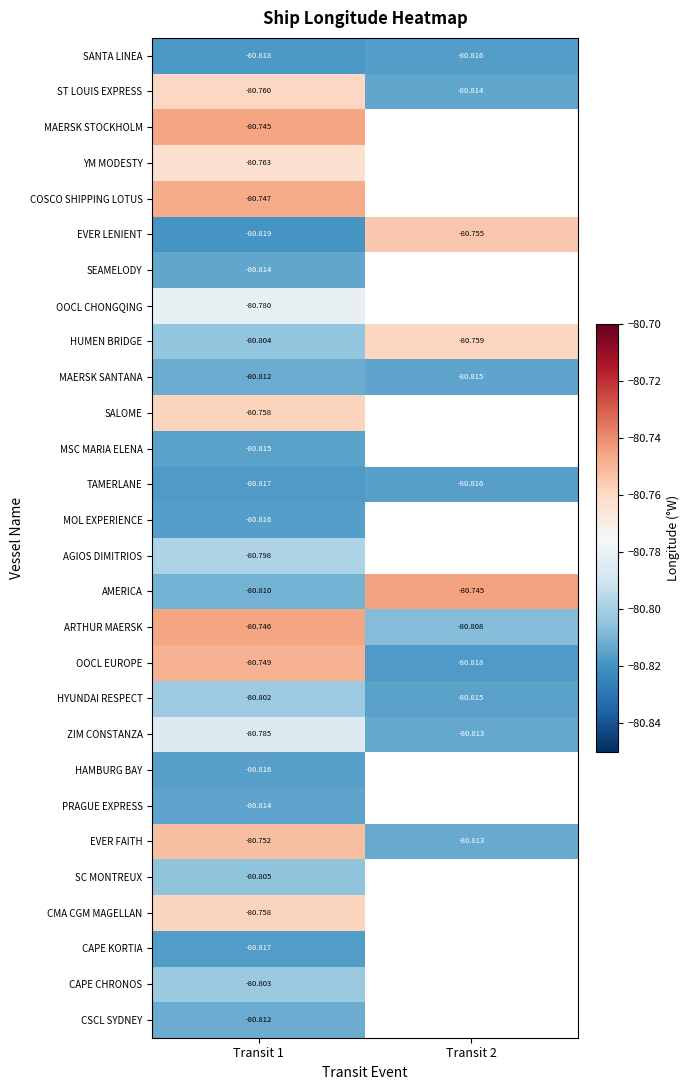

Is the value of TAMERLANE at Transit 1 greater than the value of AGIOS DIMITRIOS at Transit 1?

No